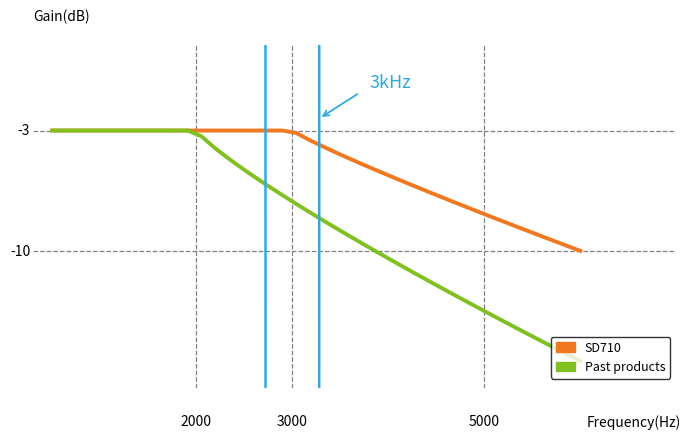

Is this an area chart (filled region under the line)?

No